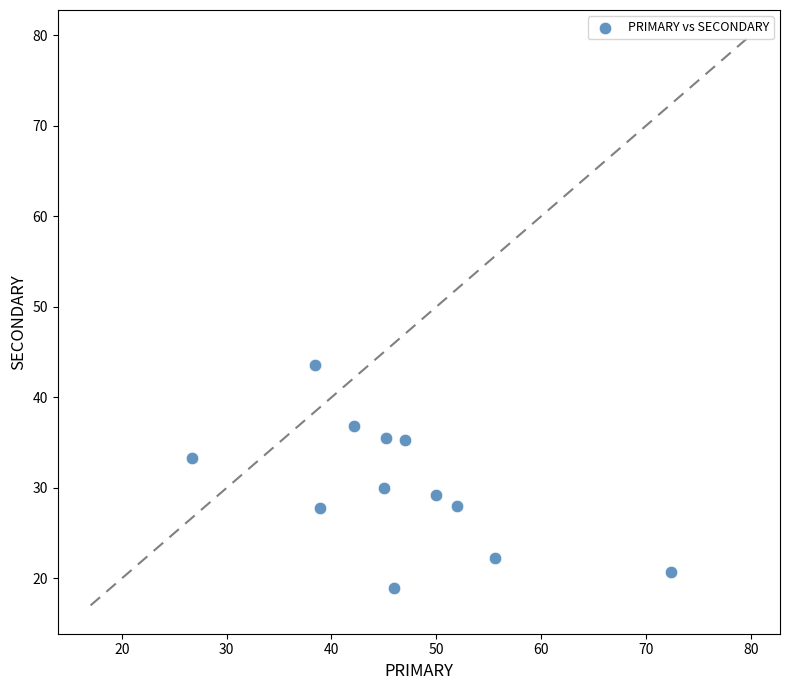

What is the average Y value?

30.1